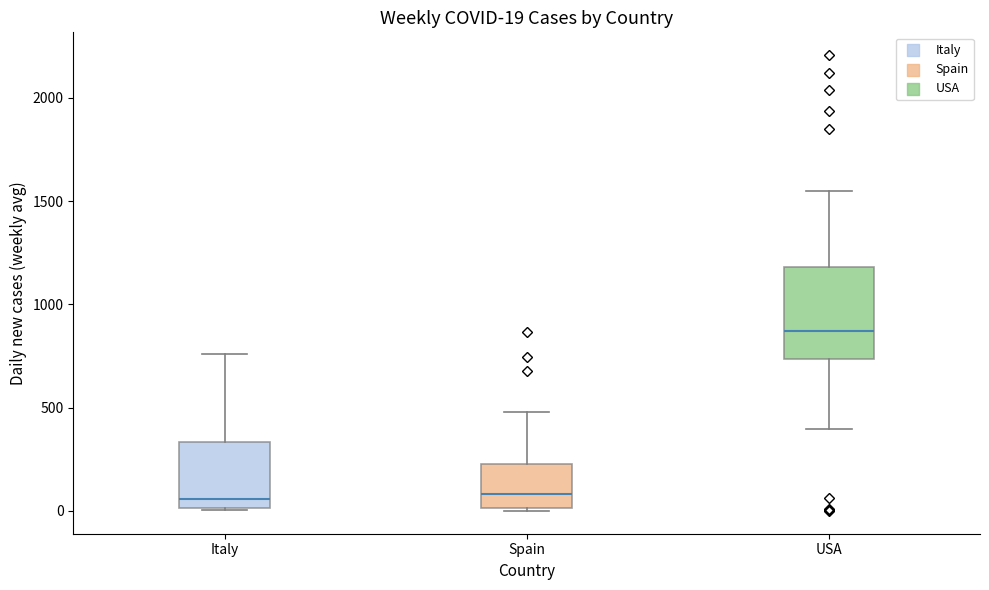

Which box is the tallest, from its lower edge to its upper edge?

USA